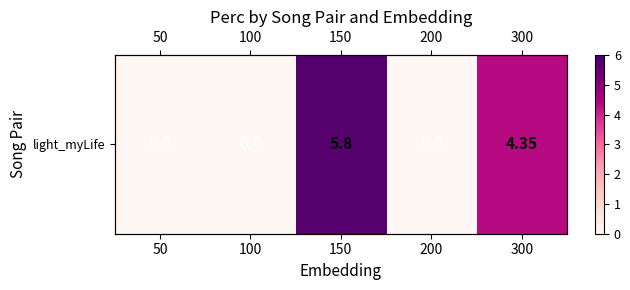

The chart shows a value of 4.3 at 300. True or false?

True